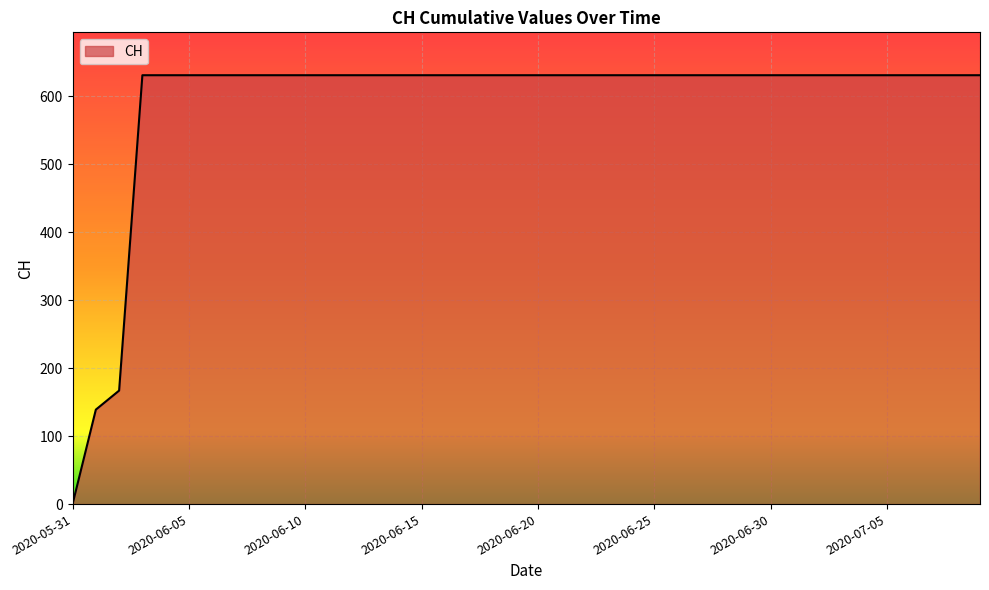

How many lines are shown in the chart?

1